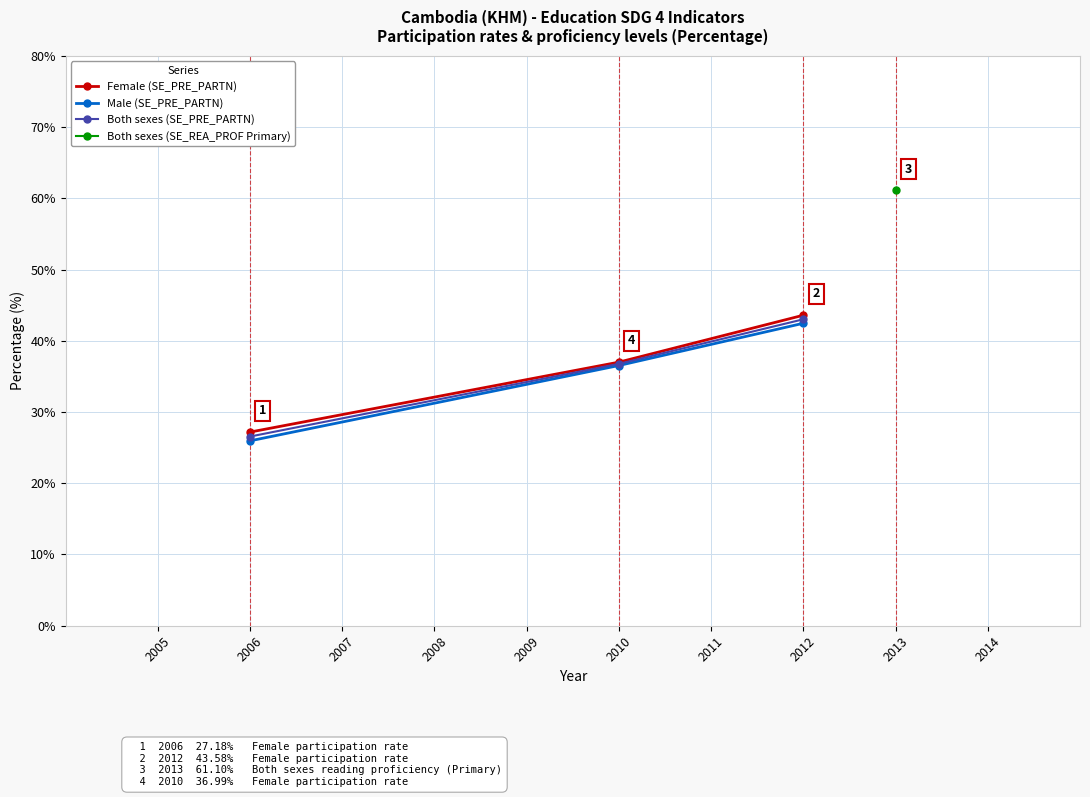

What is the lowest value of the Male (SE_PRE_PARTN) series?

26.0